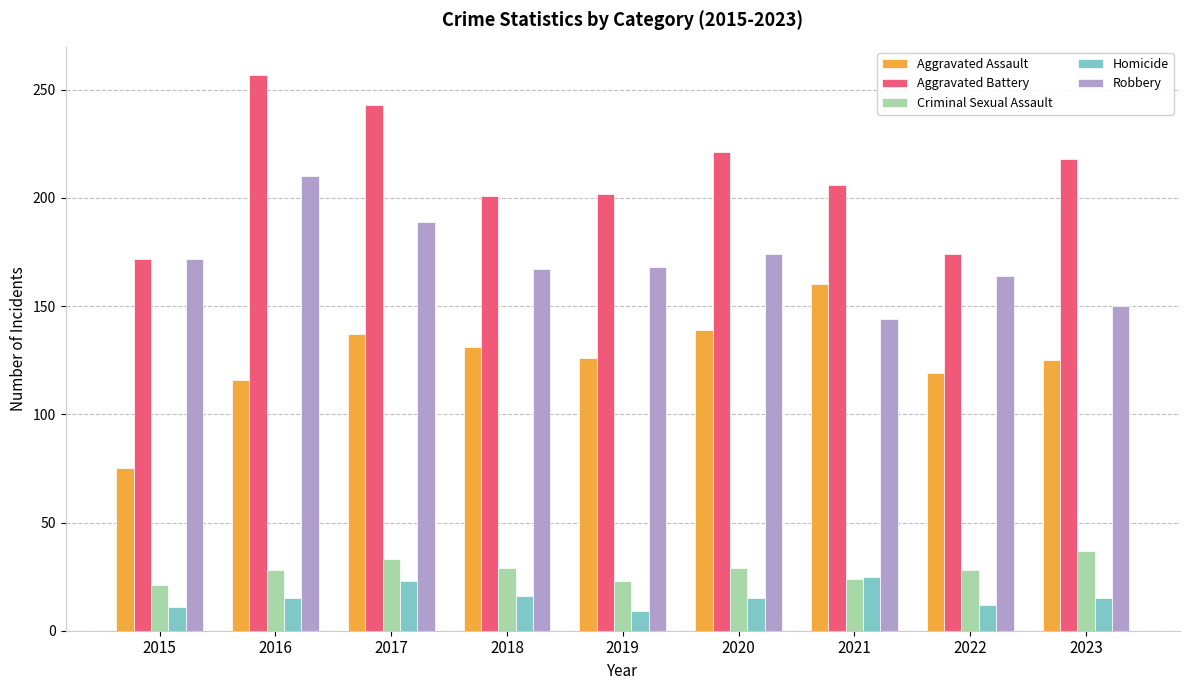

How many groups of bars are there?

9